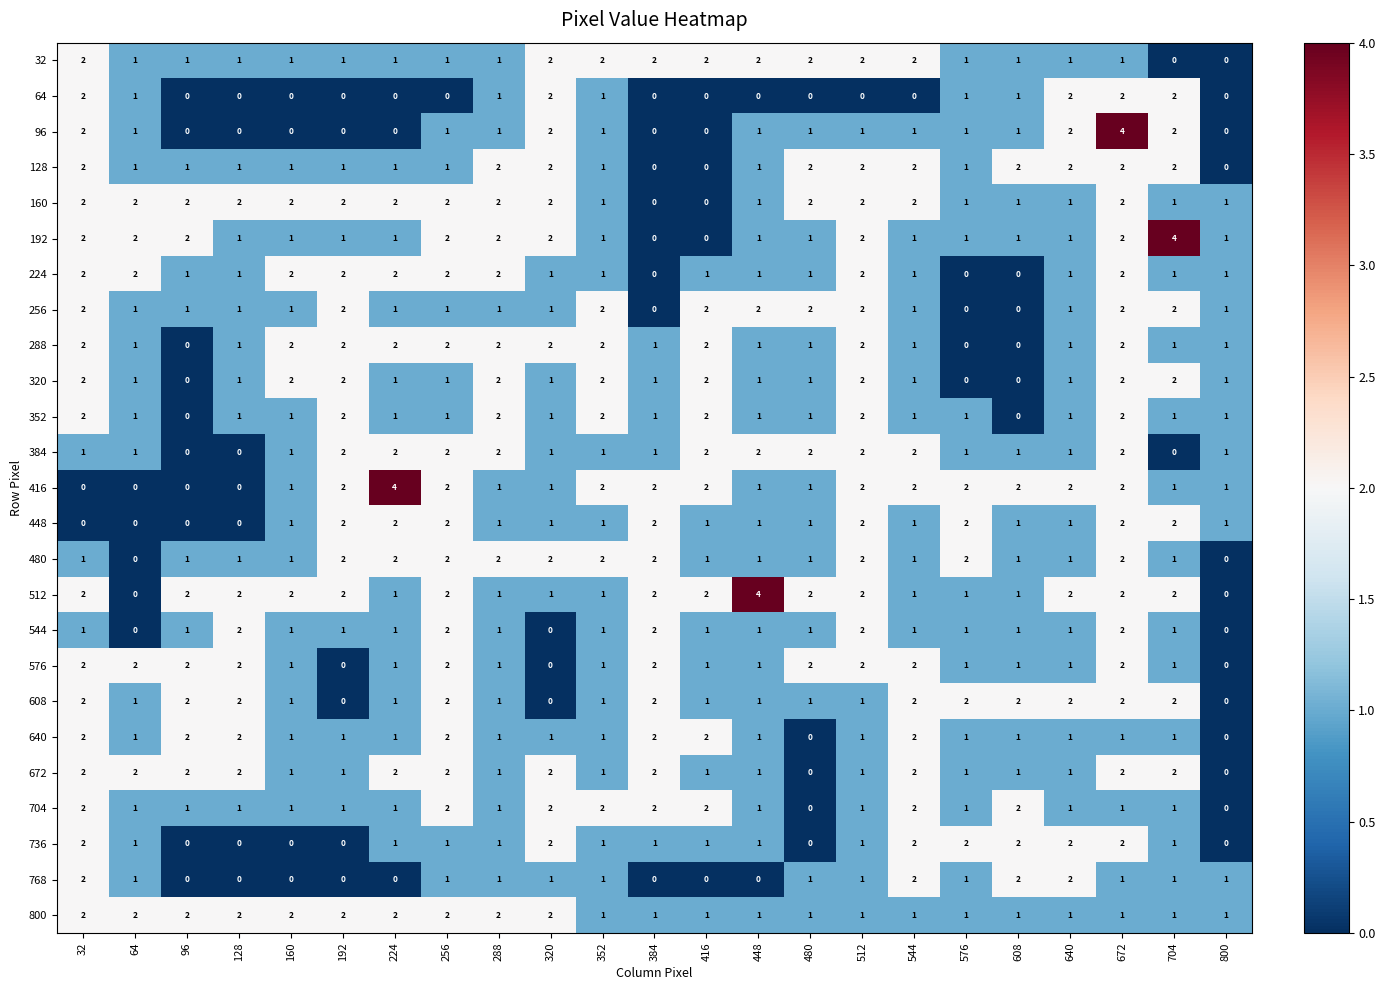

The 768 series shows 1 at 512. True or false?

True